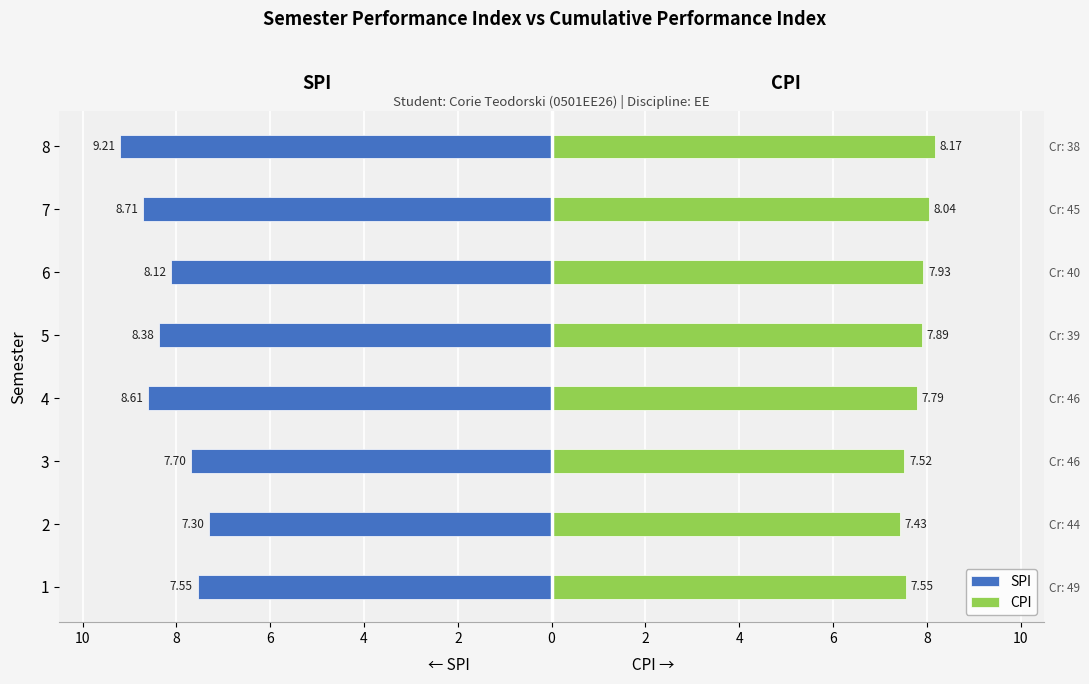

What are all the series names shown in the legend?

SPI, CPI